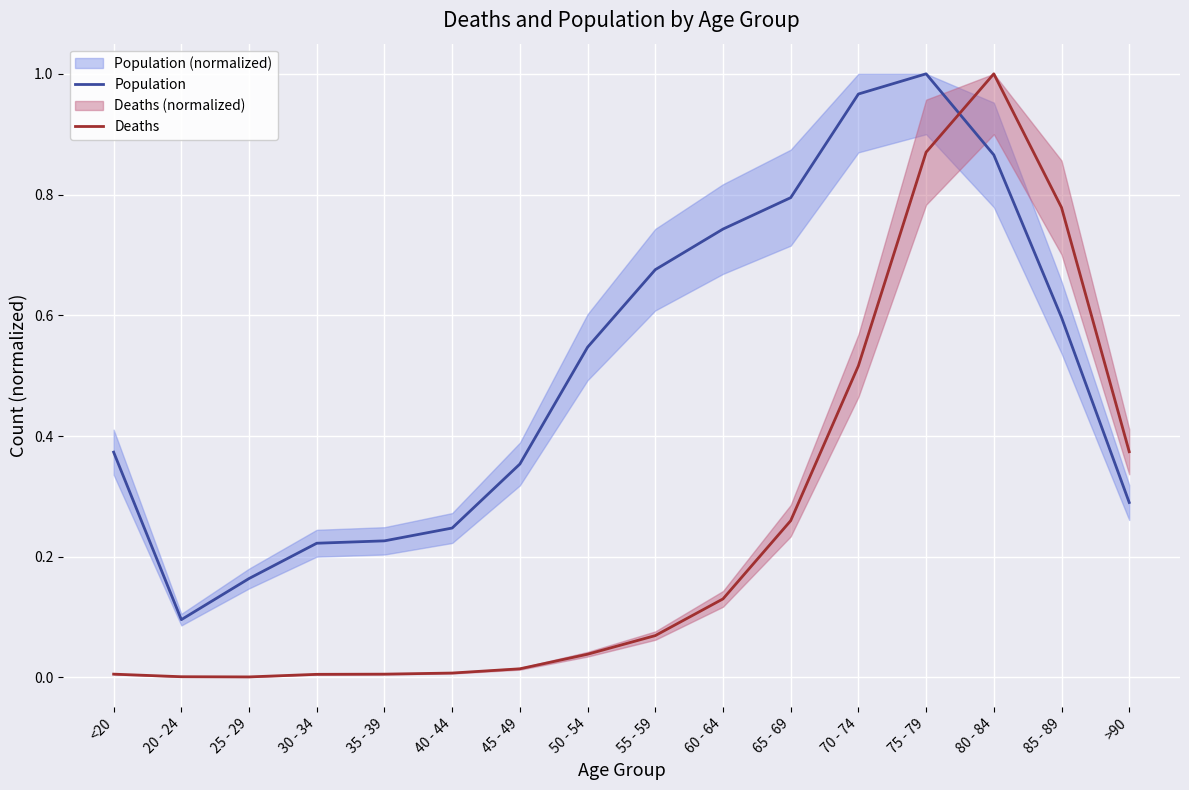

What is the difference between the Population values at 40 - 44 and 80 - 84?

0.6